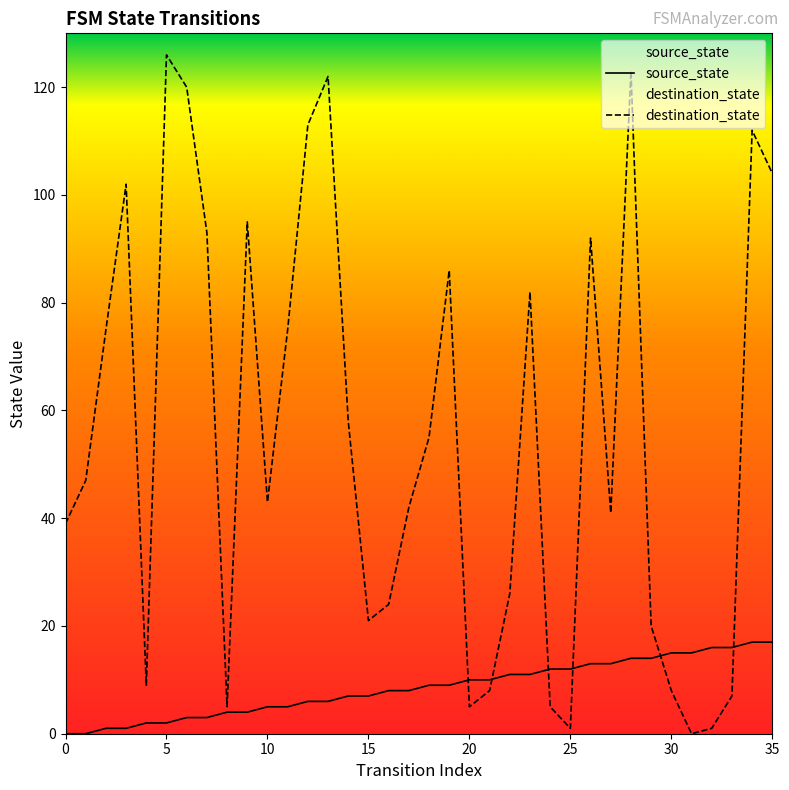

What is the value of the destination_state point at the 7th from the left?

120